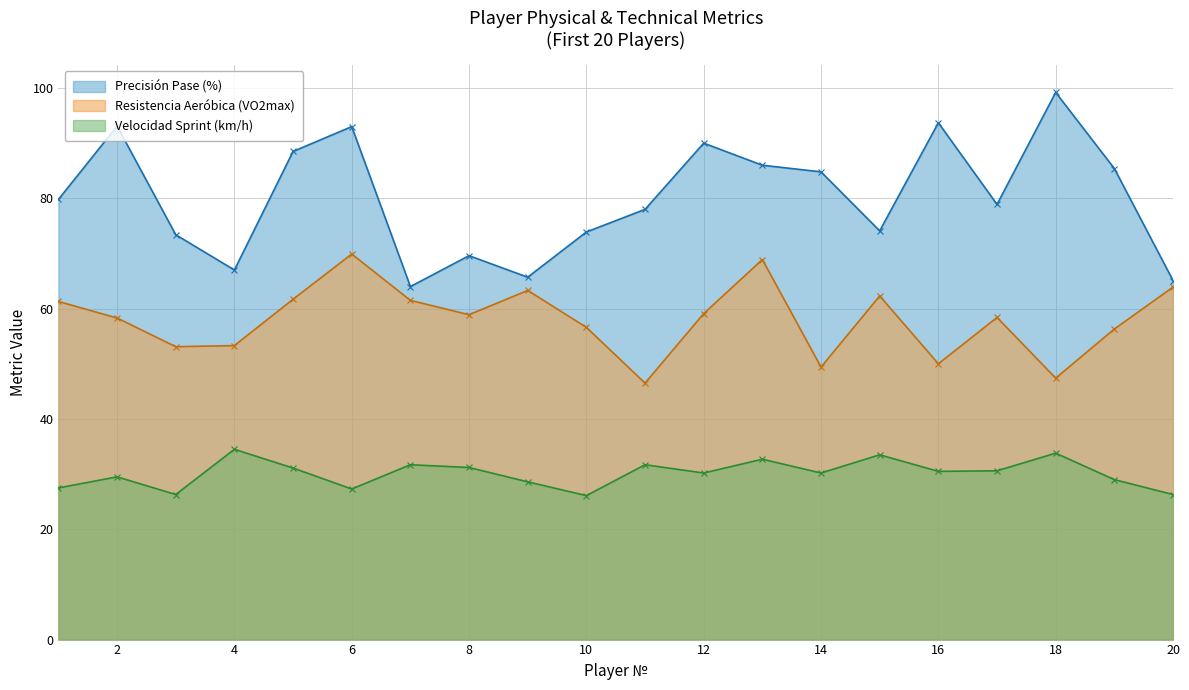

What is the difference between the Resistencia Aeróbica (VO2max) values at 17 and 14?

9.0